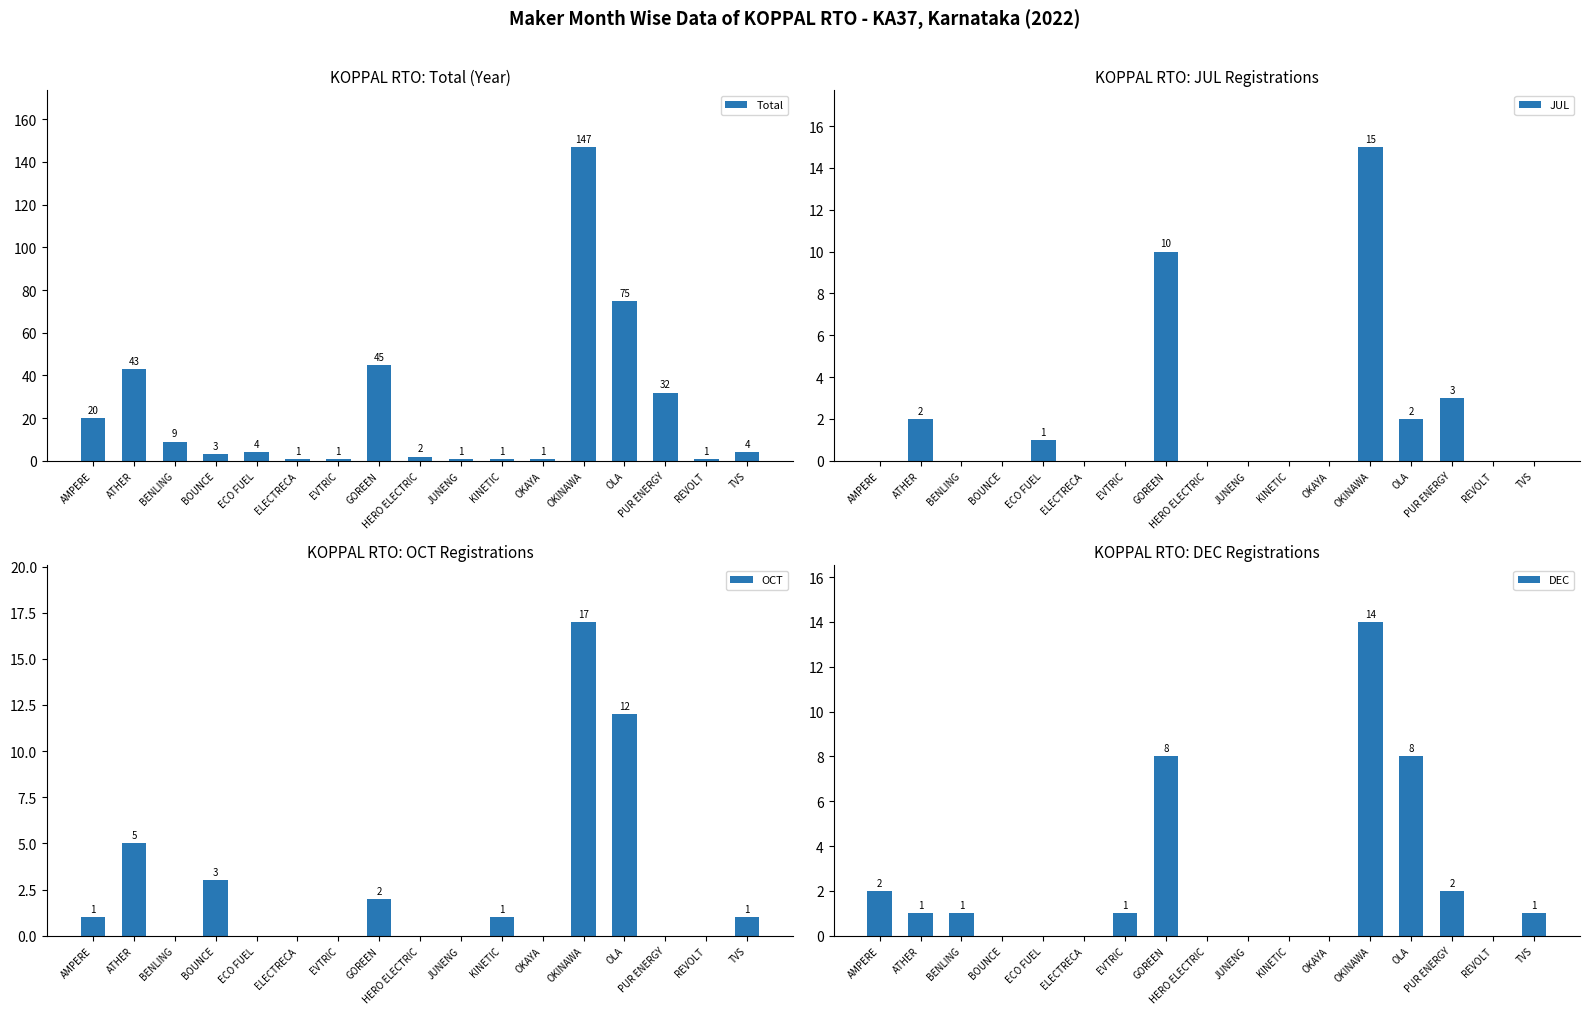

What is the label of the 7th bar from the left?

EVTRIC